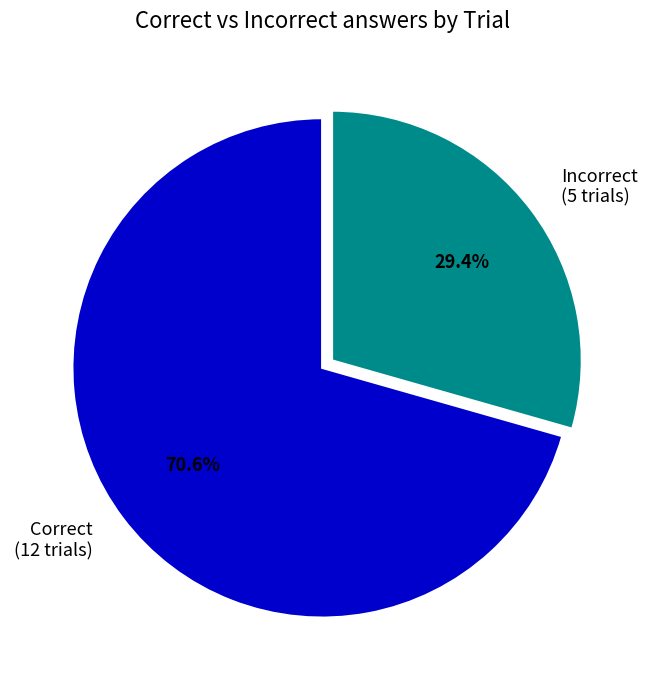

Count the number of slices in the pie.

2